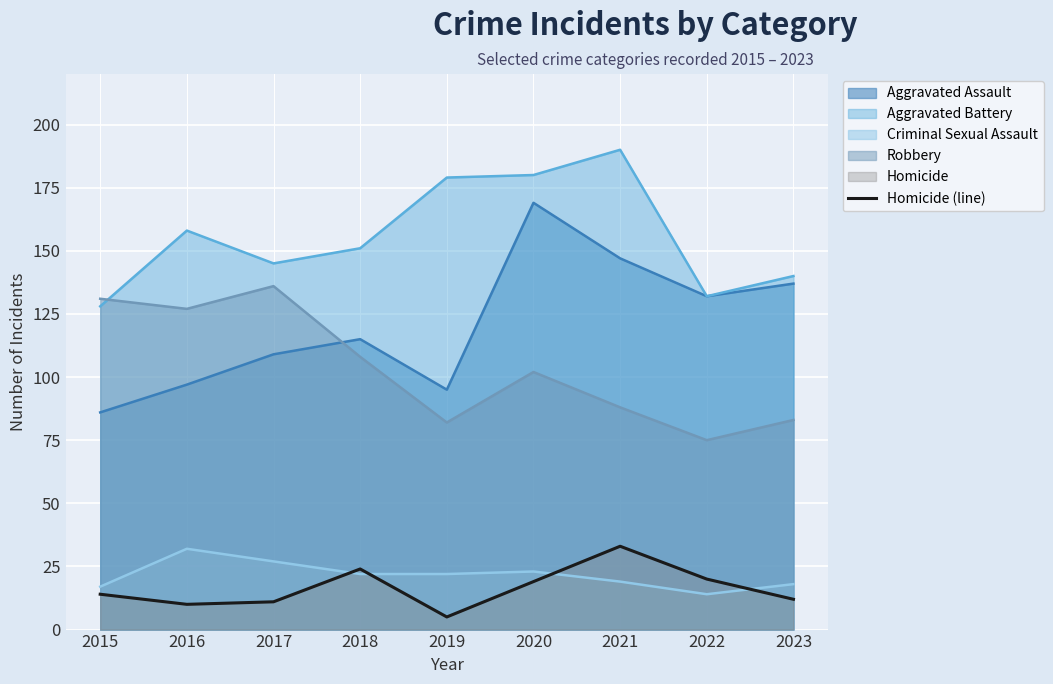

The value at 2017 is 11. True or false?

True